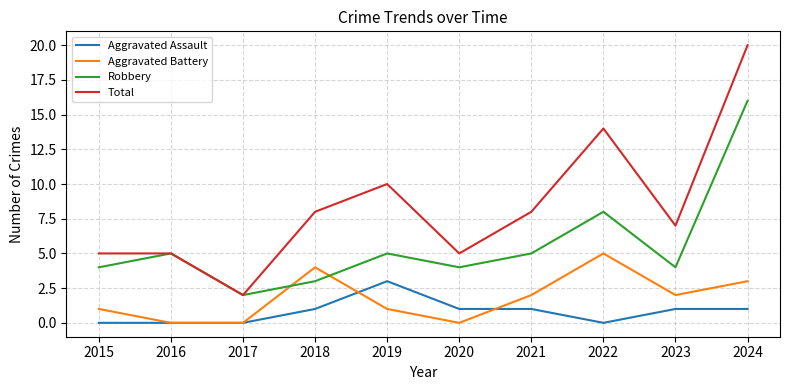

Where does the Aggravated Battery series first go above 2?

2018